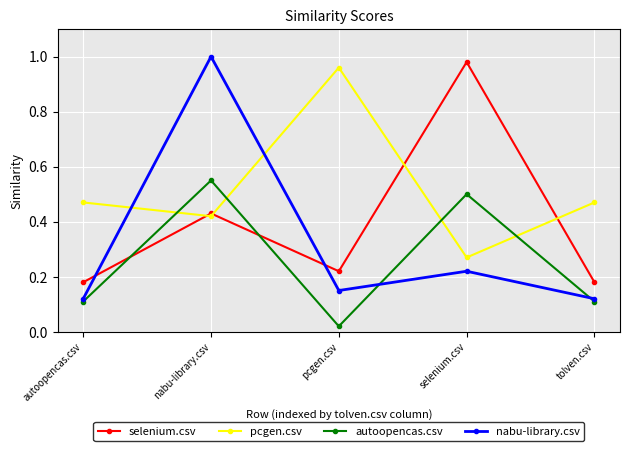

Which series has the widest spread of values?

nabu-library.csv